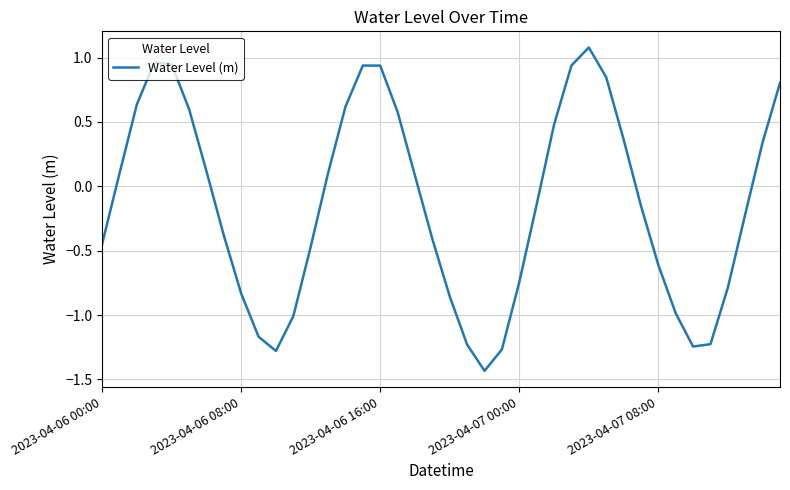

How many values are above zero?

19